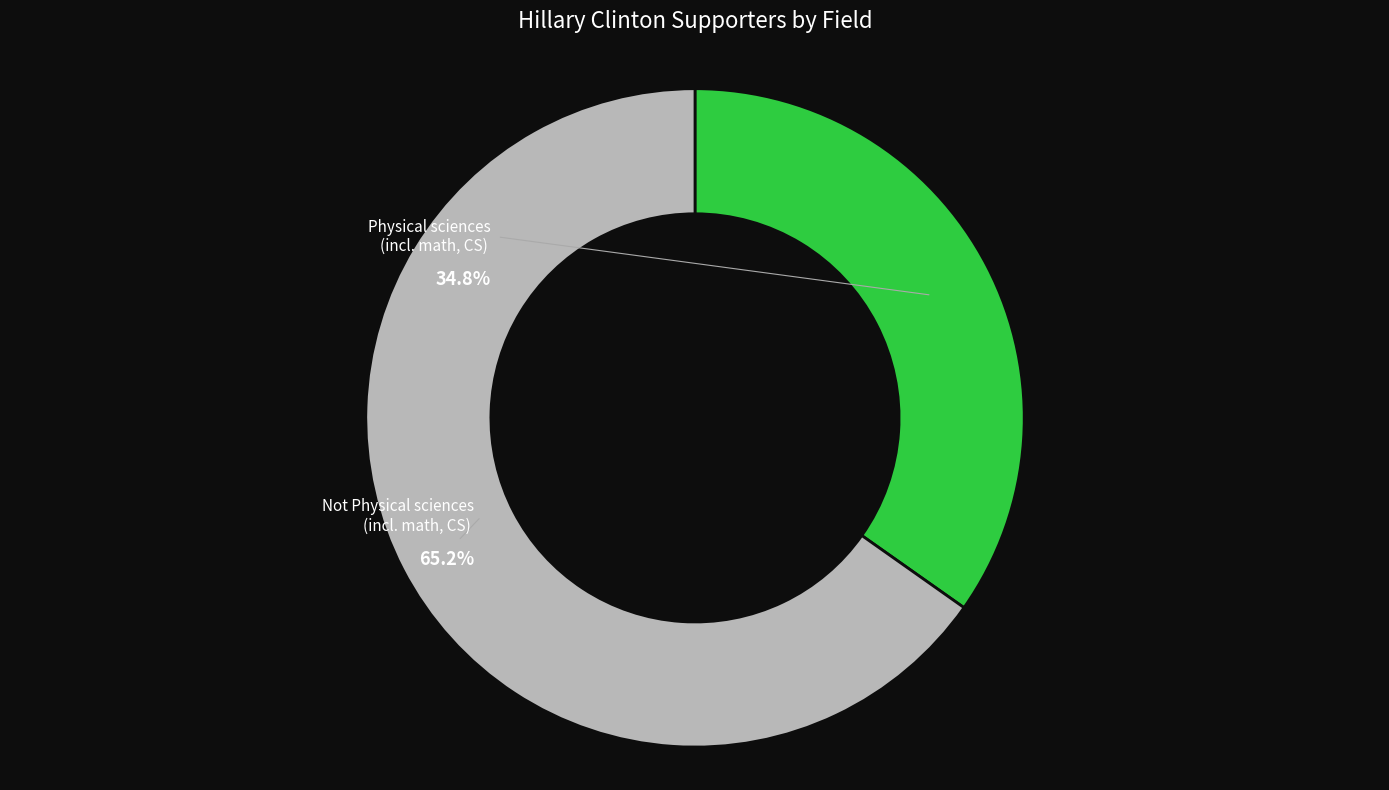

To the nearest percent, what is the average slice percentage?

50%